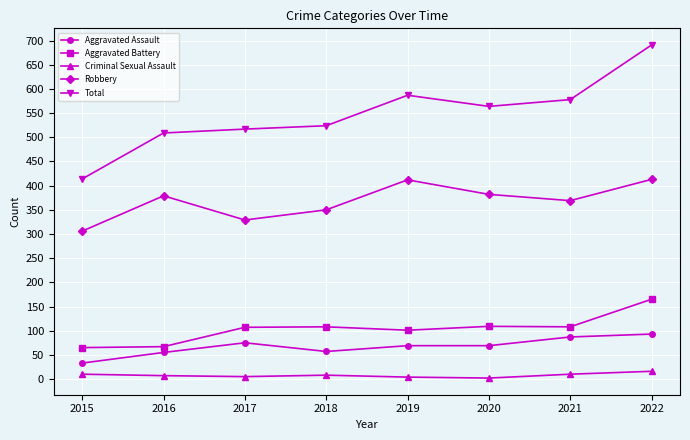

True or false: Aggravated Battery and Criminal Sexual Assault cross at least once.

False